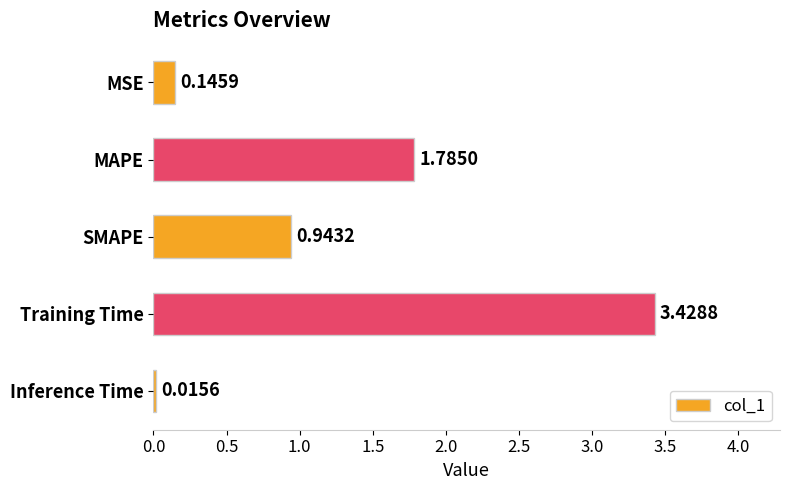

Does the chart contain stacked bars?

No